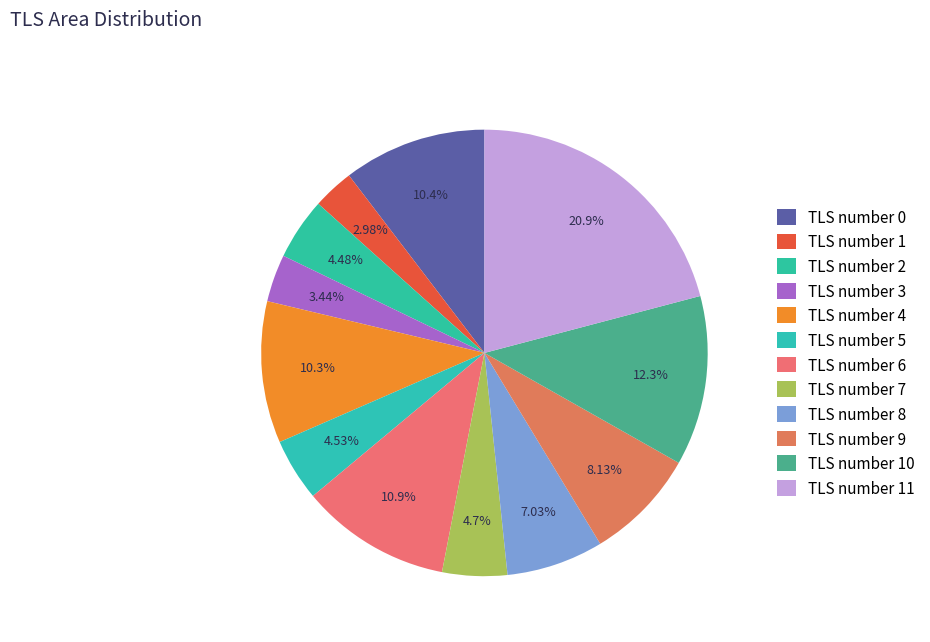

The TLS number 1 slice represents 3% of the pie. True or false?

True